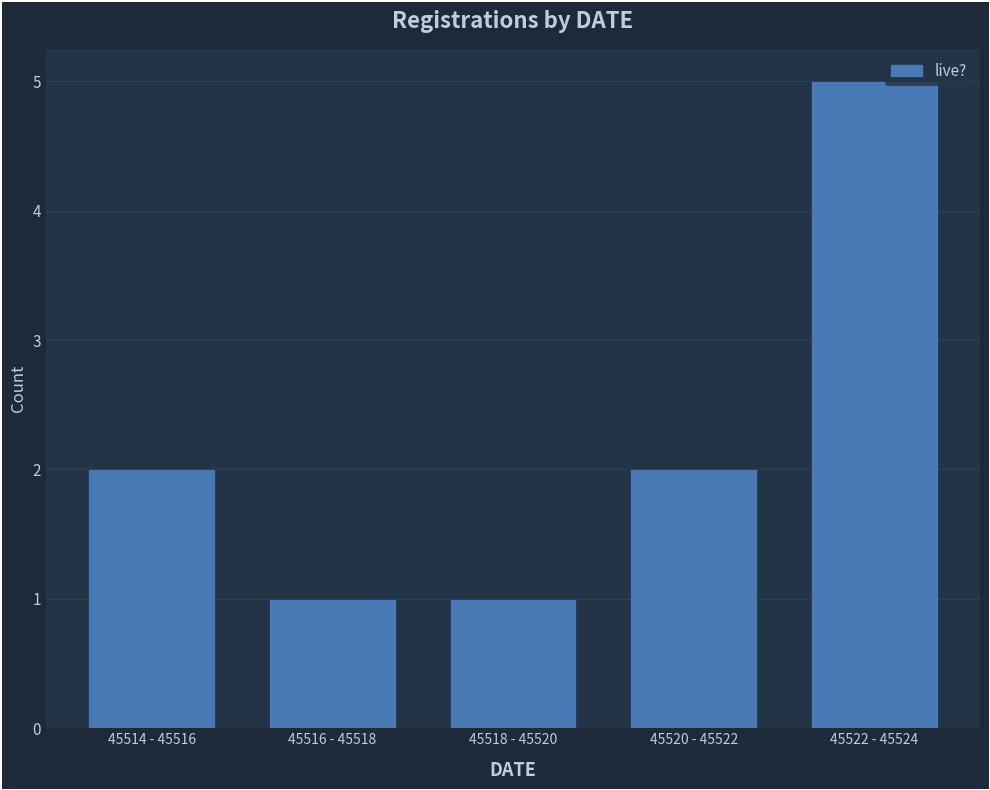

Reading right to left, what are all the values shown in this chart?

45522 - 45524=5	45520 - 45522=2	45518 - 45520=1	45516 - 45518=1	45514 - 45516=2